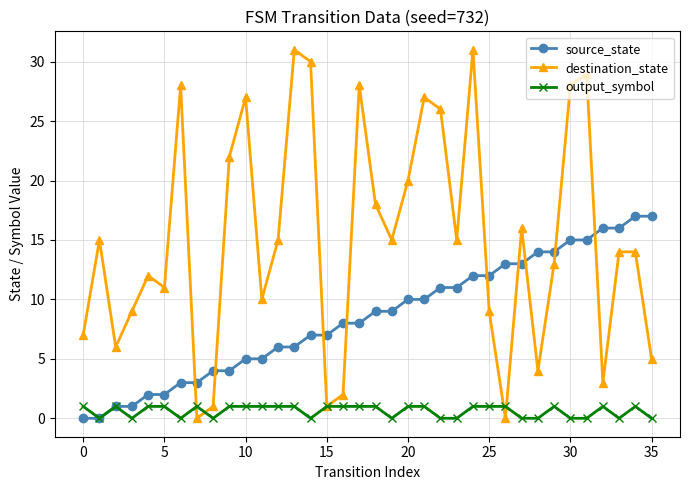

Which series has the widest spread of values?

destination_state